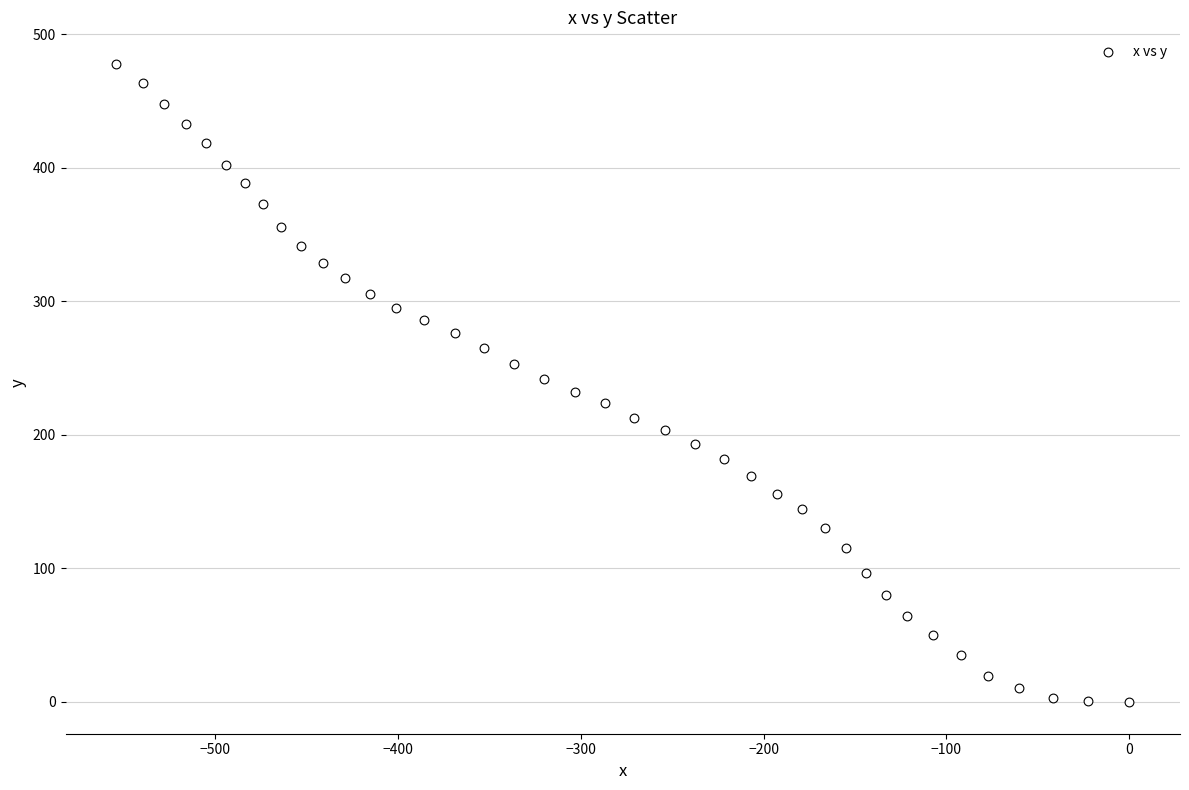

What is the range of Y values (max minus min)?

477.4